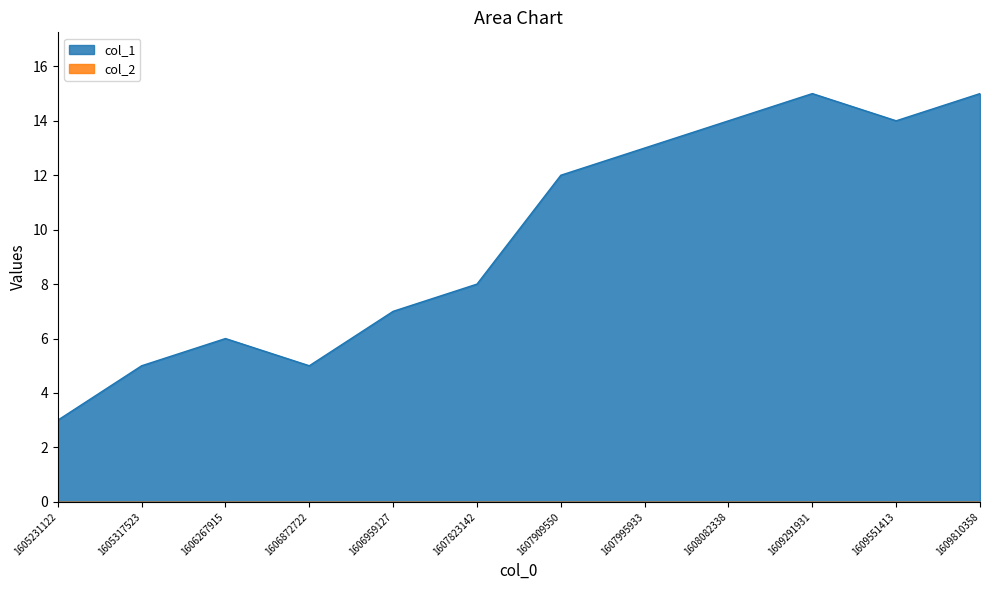

True or false: there are more than 1 points higher than both neighbors.

True